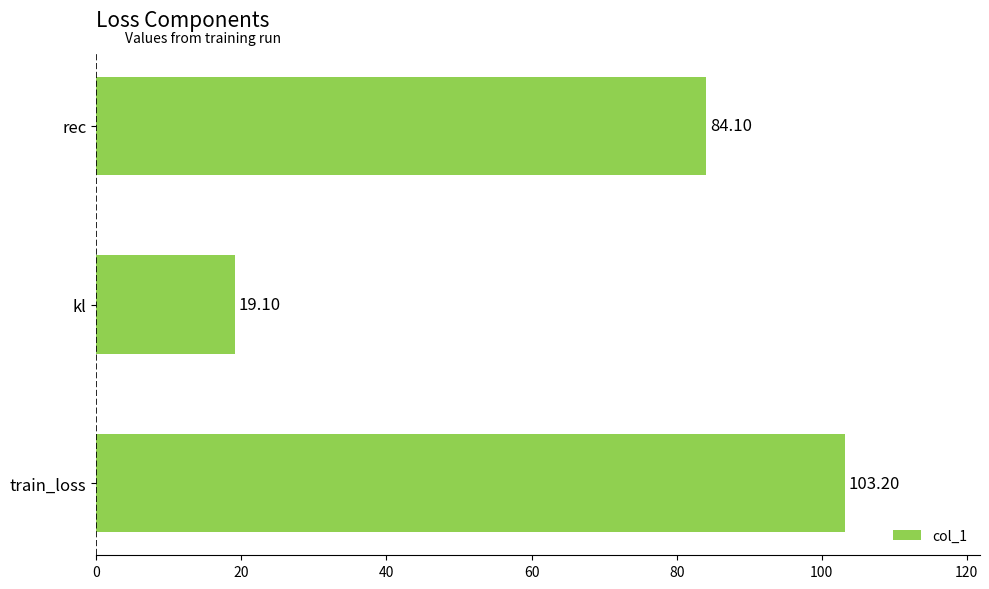

What is the change in value from kl to rec?

+65.0